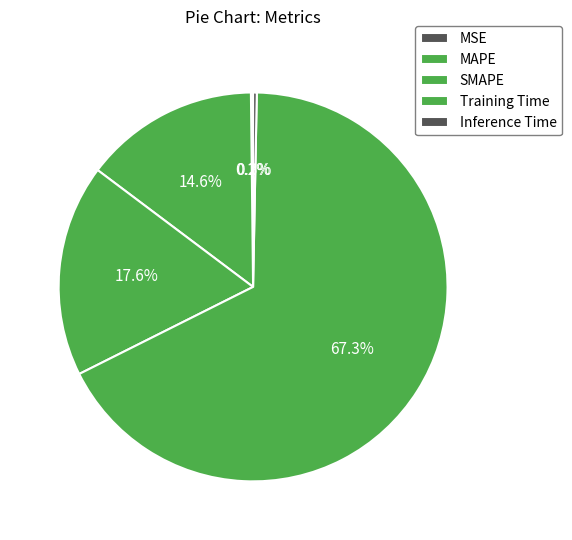

How many slices are in this pie chart?

5